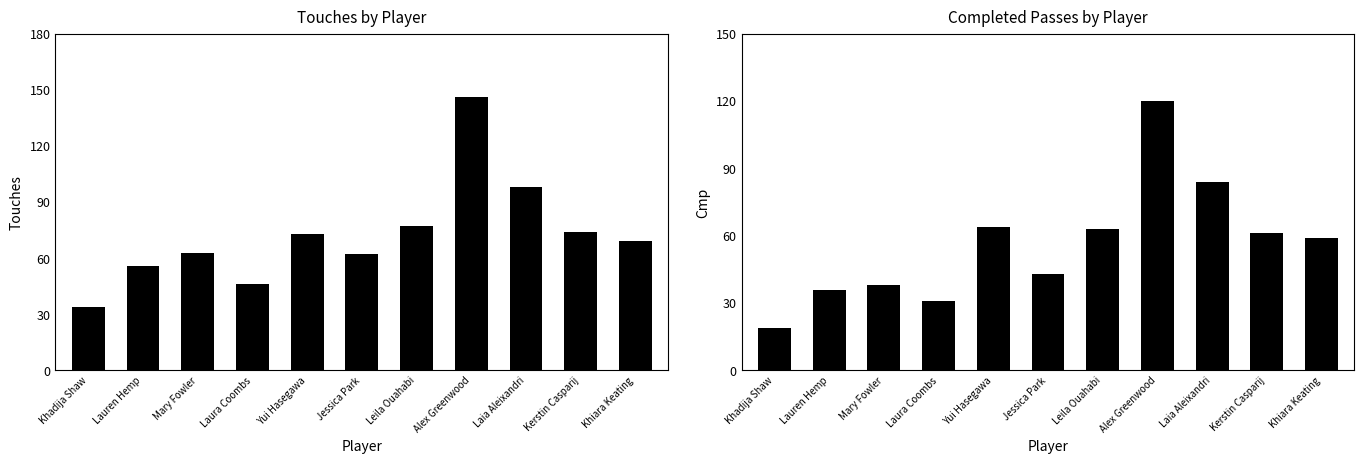

What position from the left is Yui Hasegawa?

5